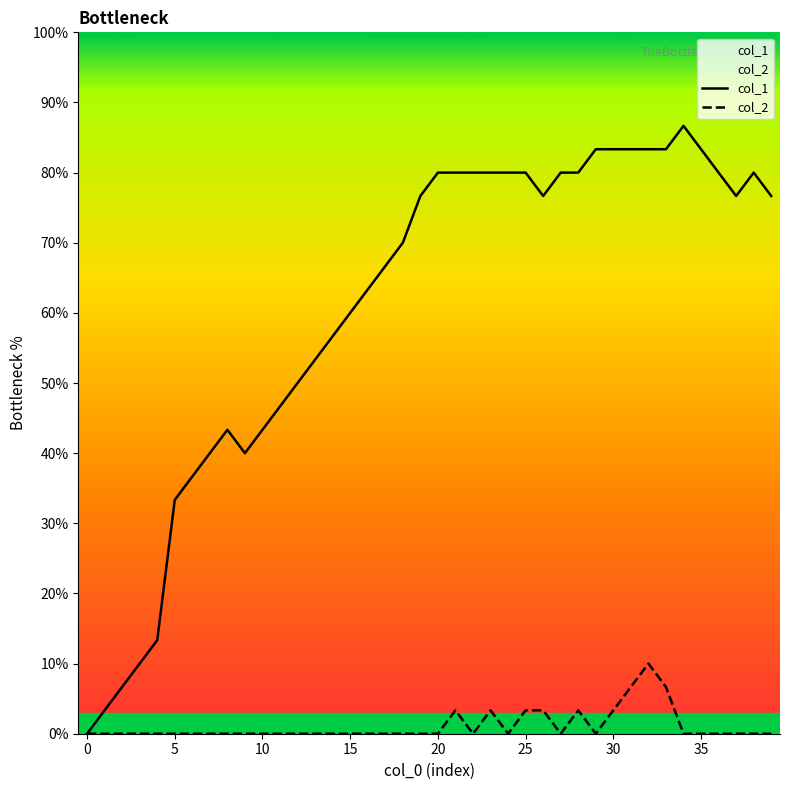

Which series has the widest spread of values?

col_1